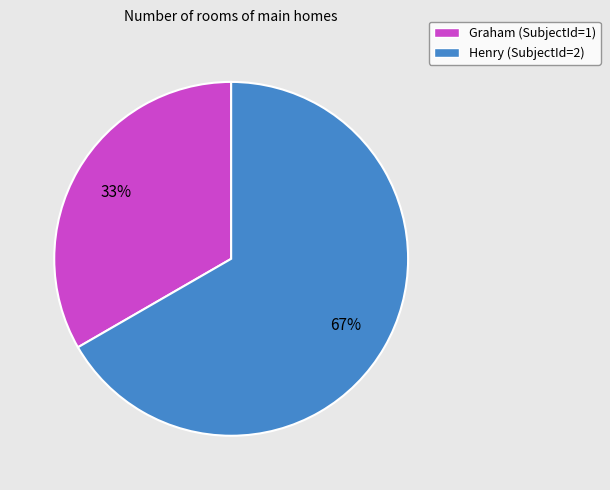

Which category has the smallest portion of the pie?

Graham